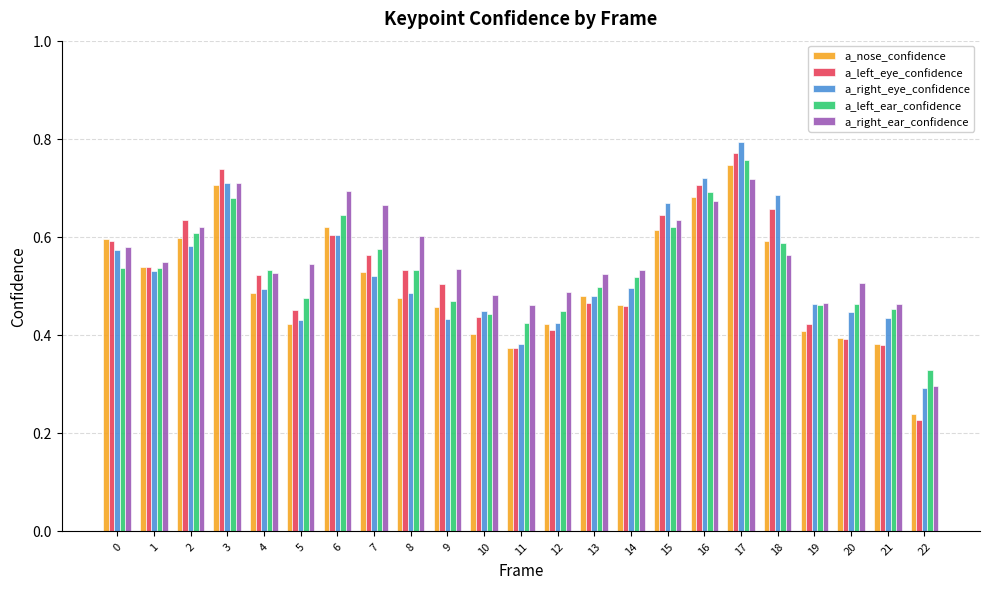

What is the sum of all a_right_ear_confidence values?

12.8